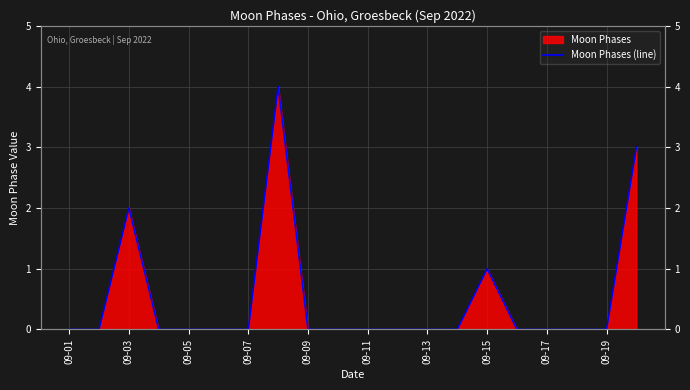

True or false: there are more than 1 points higher than both neighbors.

True